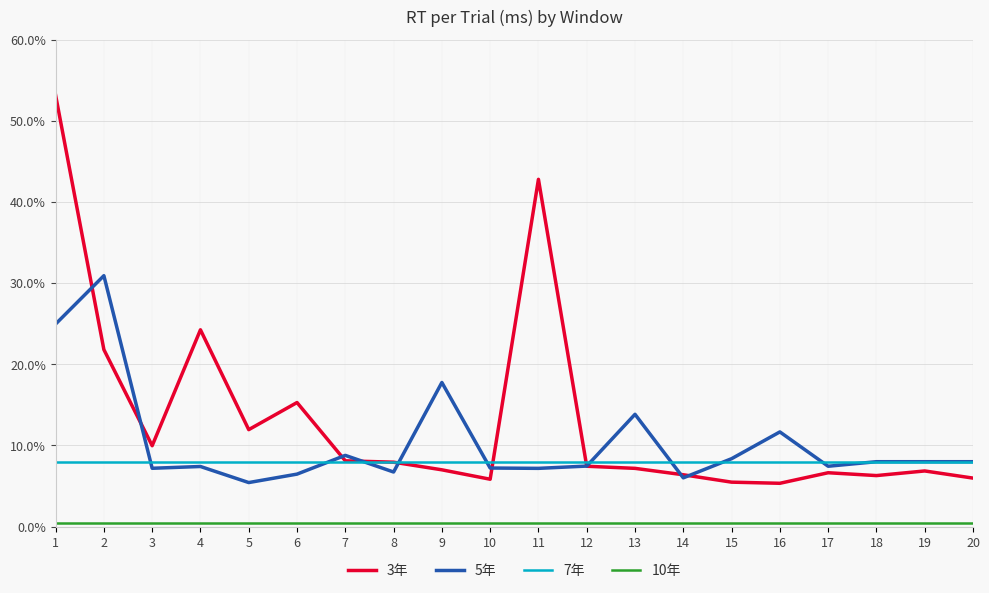

Is this an area chart (filled region under the line)?

No